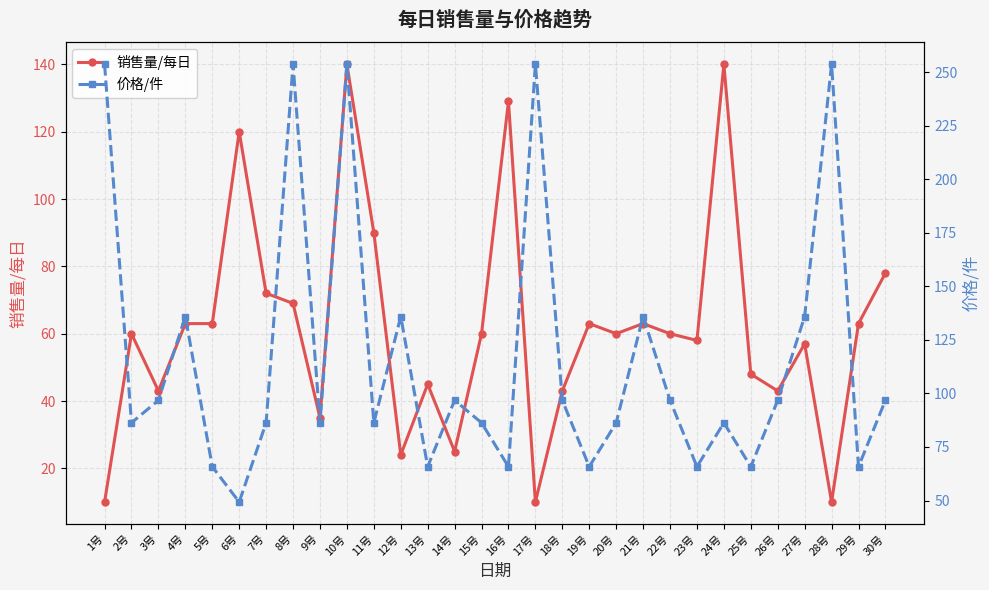

Is the value of 价格/件 at 17号 greater than the value of 销售量/每日 at 29号?

Yes